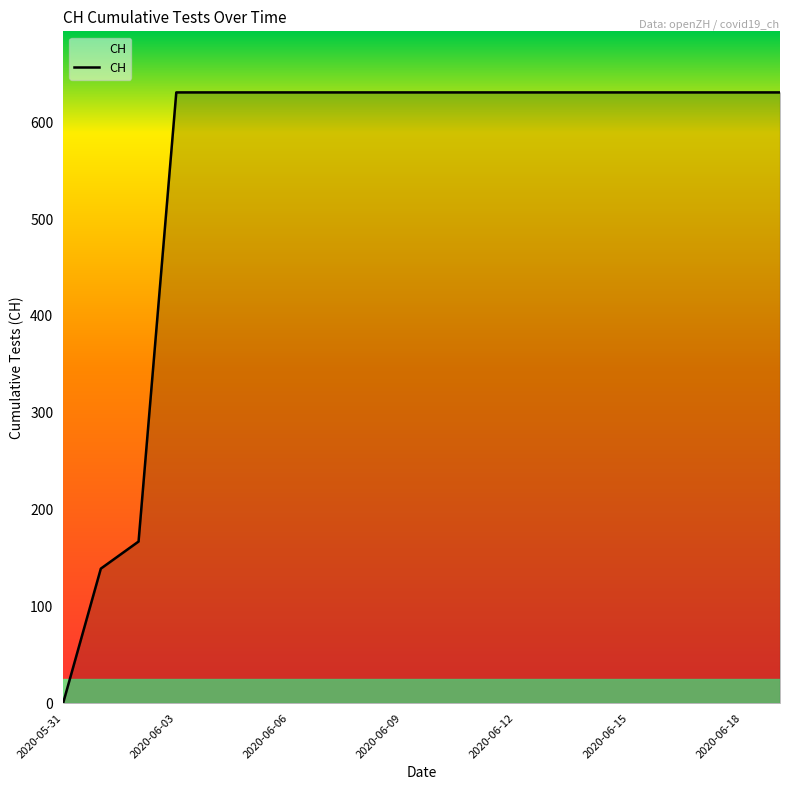

How many values are above zero?

19